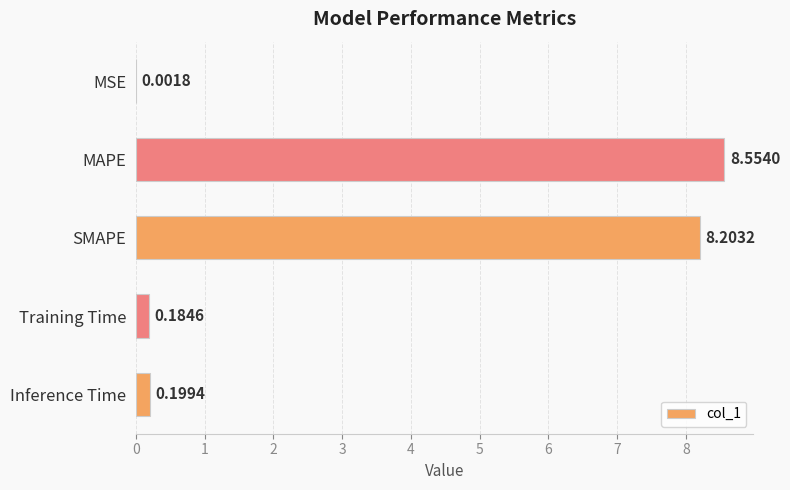

Which label corresponds to the largest value in the chart?

MAPE